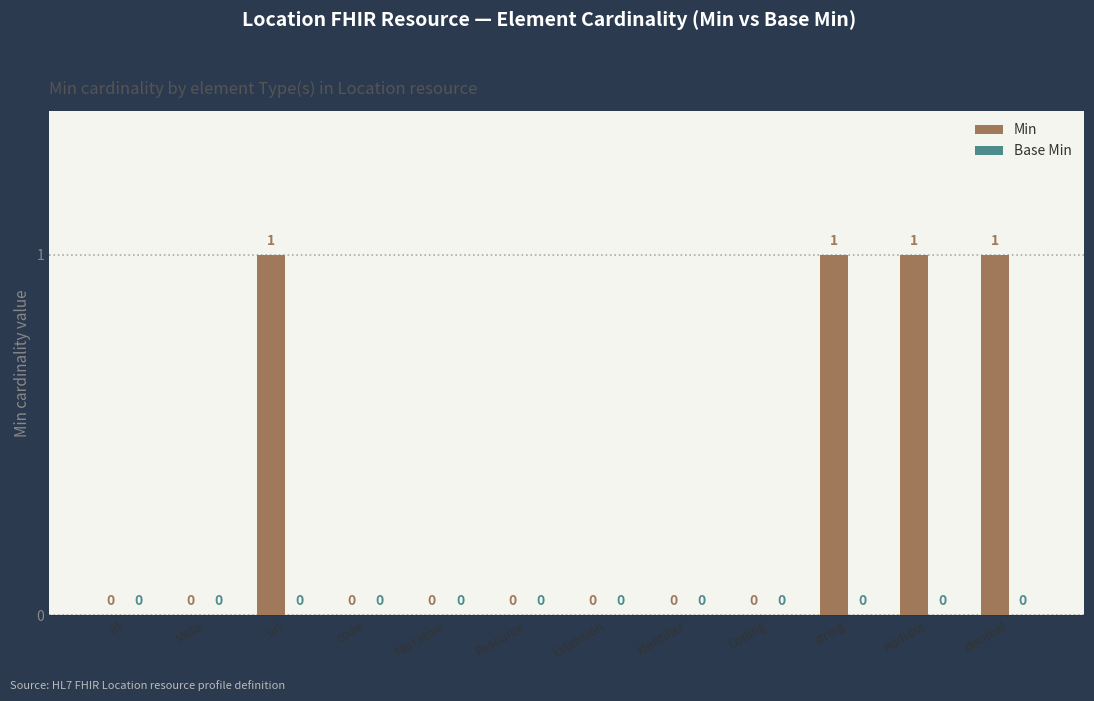

Reading left to right, list all the values displayed in this chart.

id=0	Meta=0	uri=1	code=0	Narrative=0	Resource=0	Extension=0	Identifier=0	Coding=0	string=1	Address=1	decimal=1